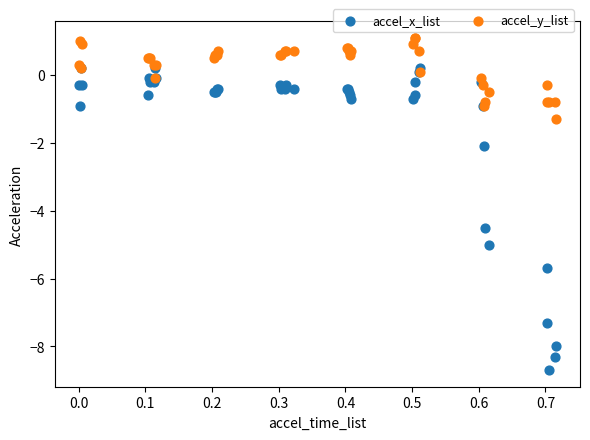

In the accel_x_list series, what Y value is closest to -4?

-4.5